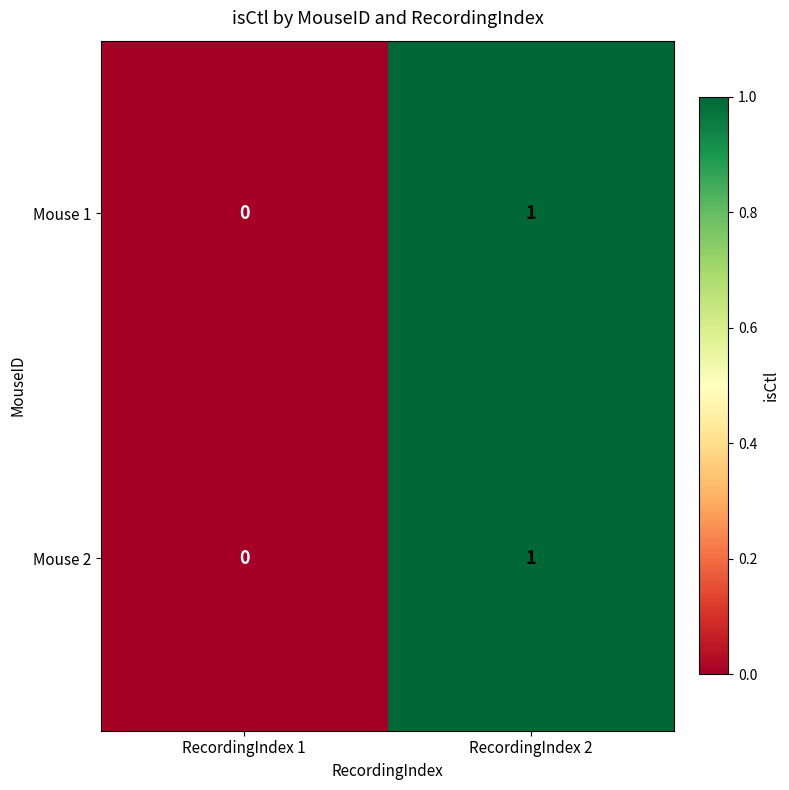

Which has a higher value, RecordingIndex 2 or RecordingIndex 1?

RecordingIndex 2